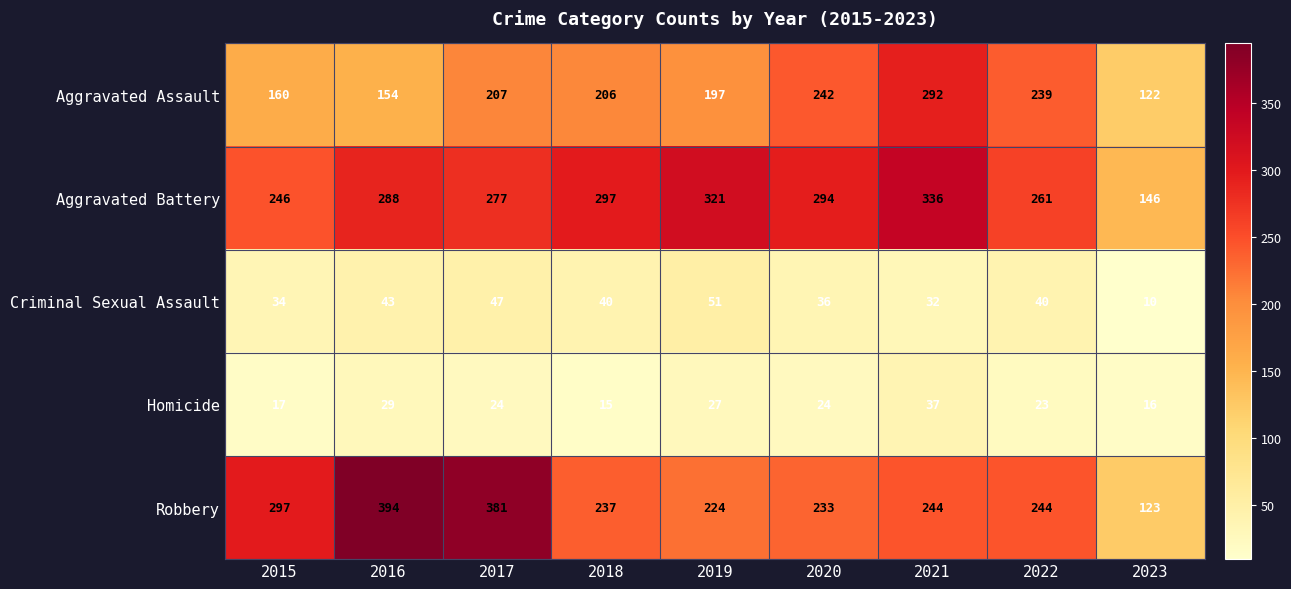

Which series has the widest spread of values?

Robbery